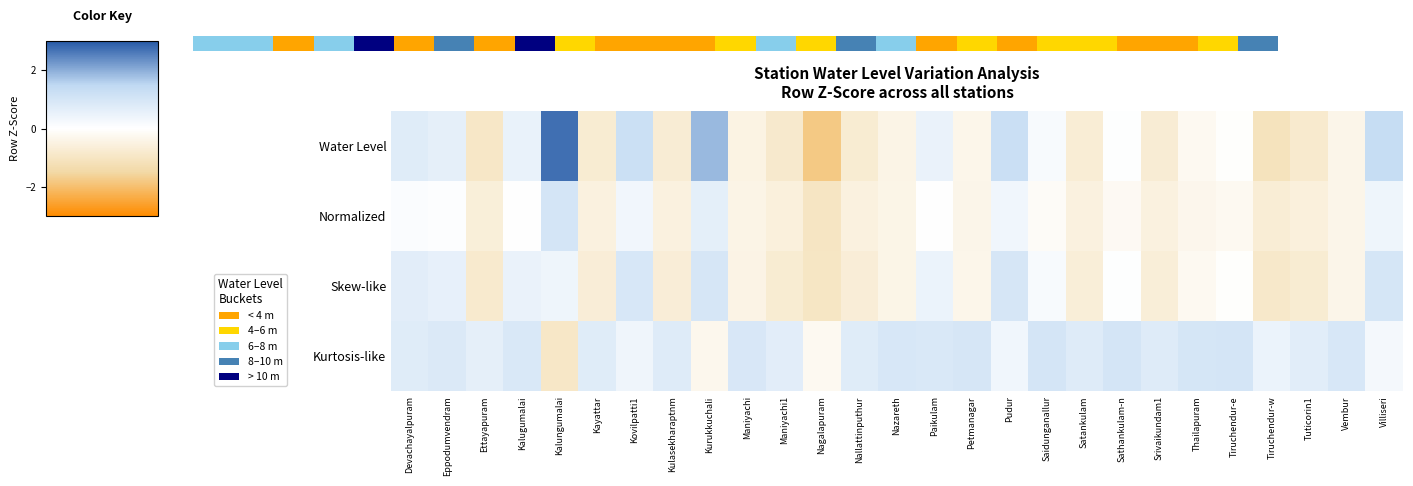

At which label is Skew-like closest to 0?

Tiruchendur-e